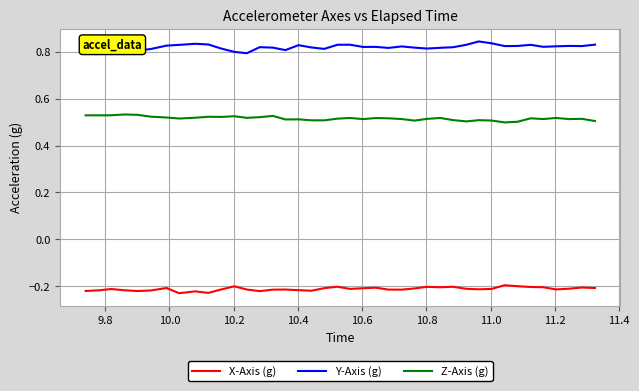

True or false: X-Axis (g) and Z-Axis (g) intersect in this chart.

False